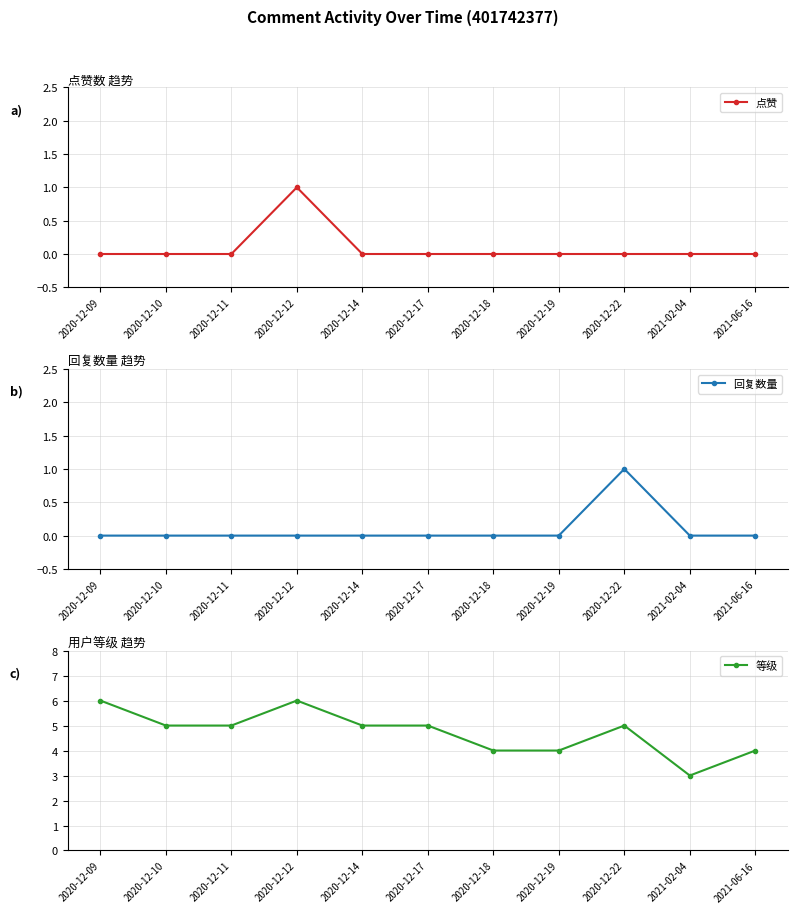

How many lines are shown in the chart?

3